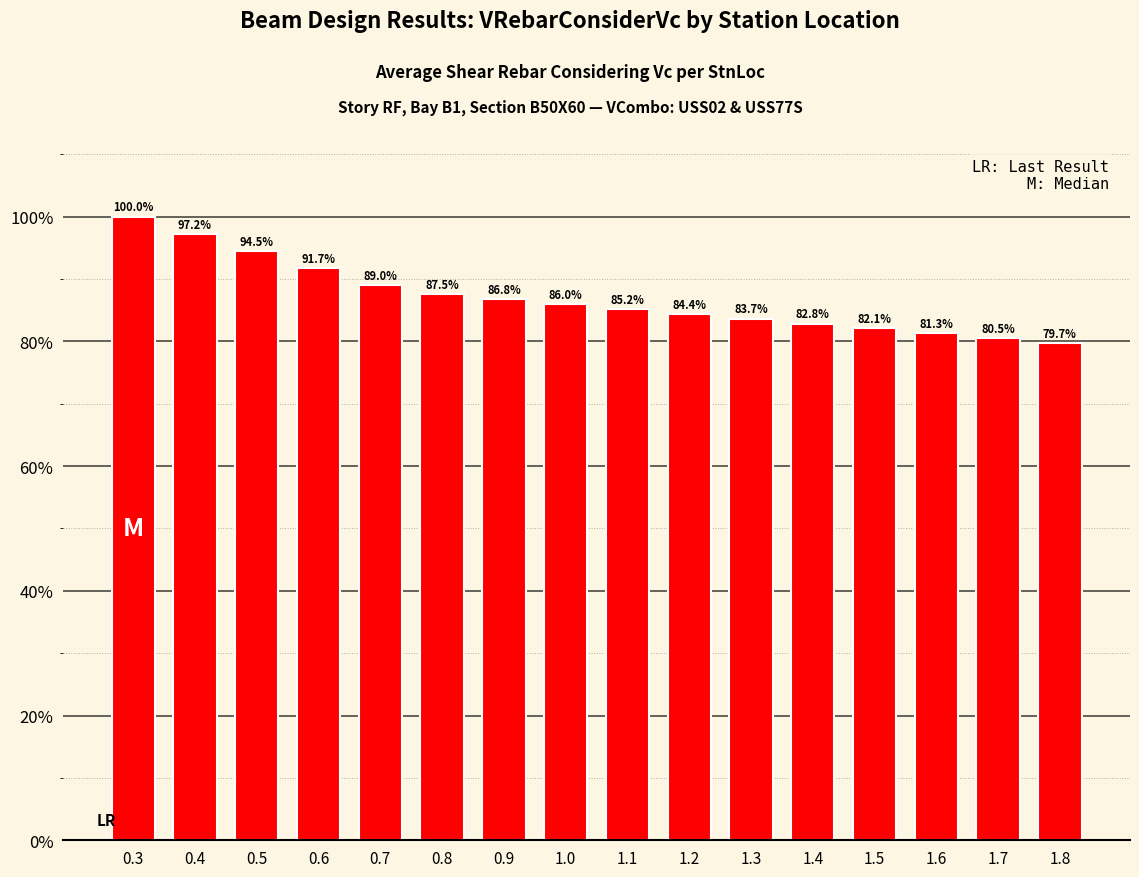

What is the average value?

87.0